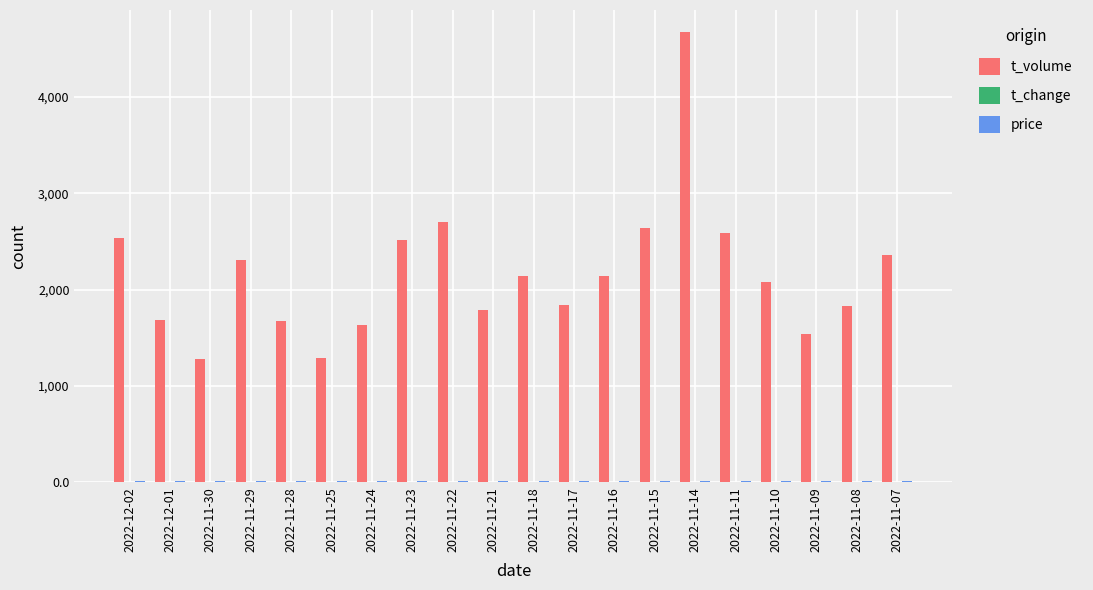

Which series has the largest total across all categories?

t_volume